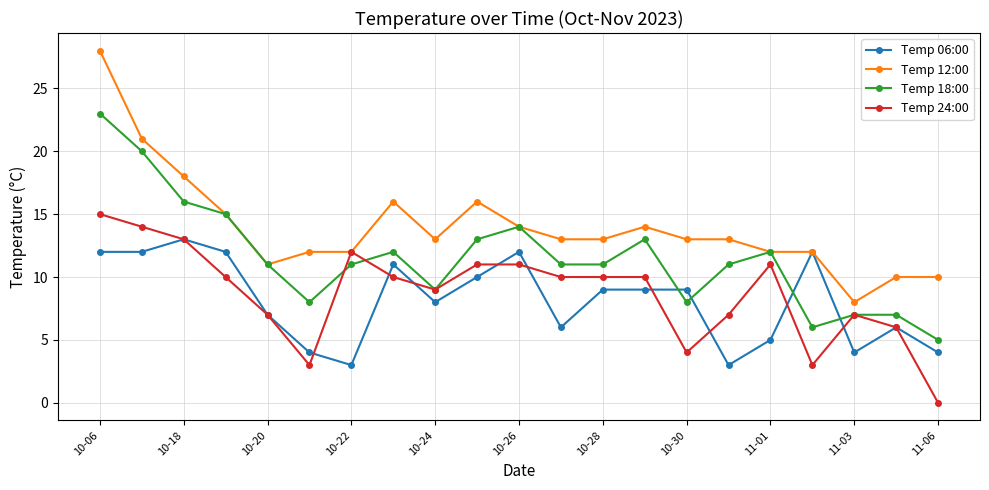

True or false: Temp 06:00 and Temp 18:00 cross at least once.

True